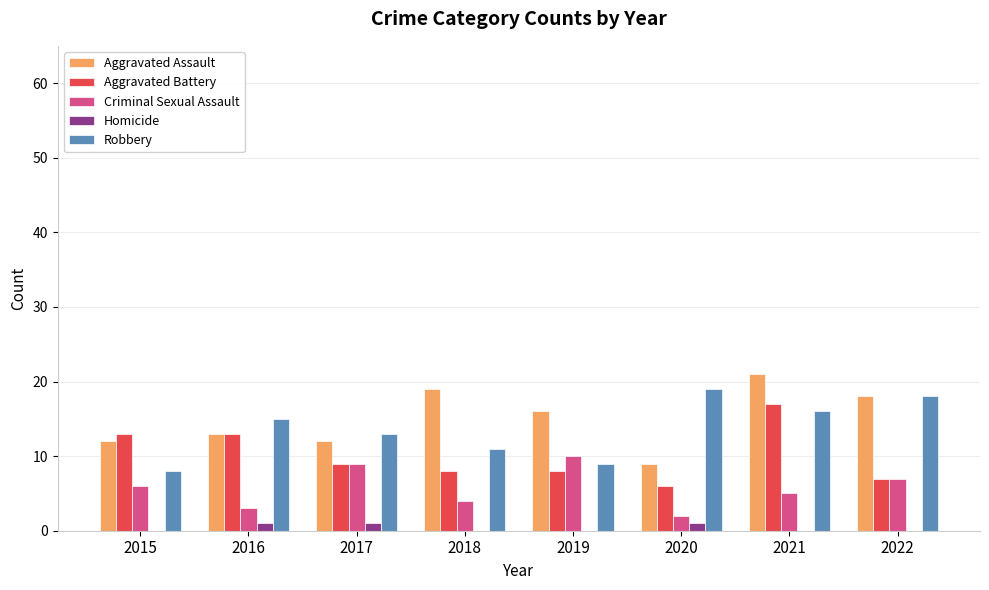

What is the greatest value displayed?

21